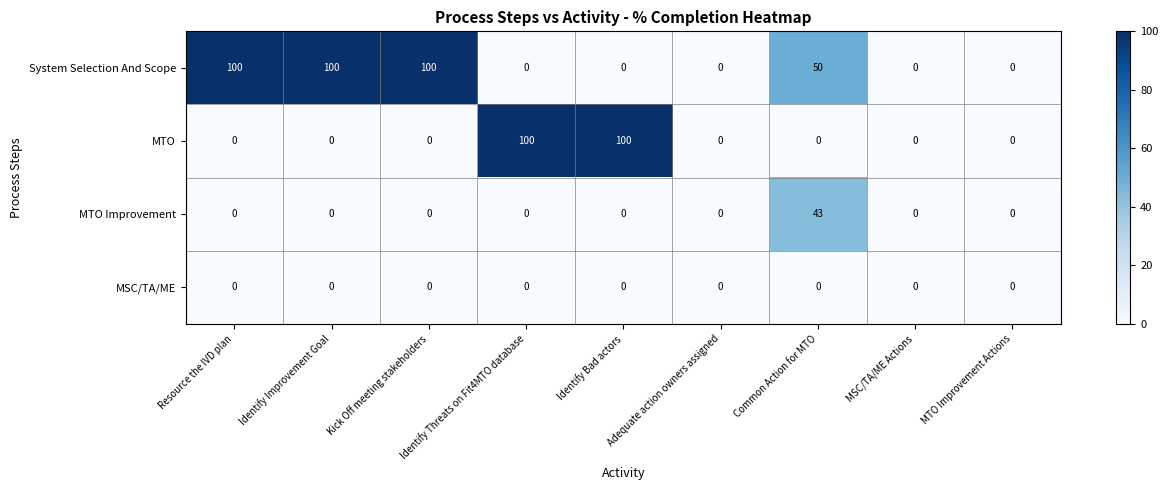

Which series changed the most between Identify Threats on Fit4MTO database and MSC/TA/ME Actions?

MTO